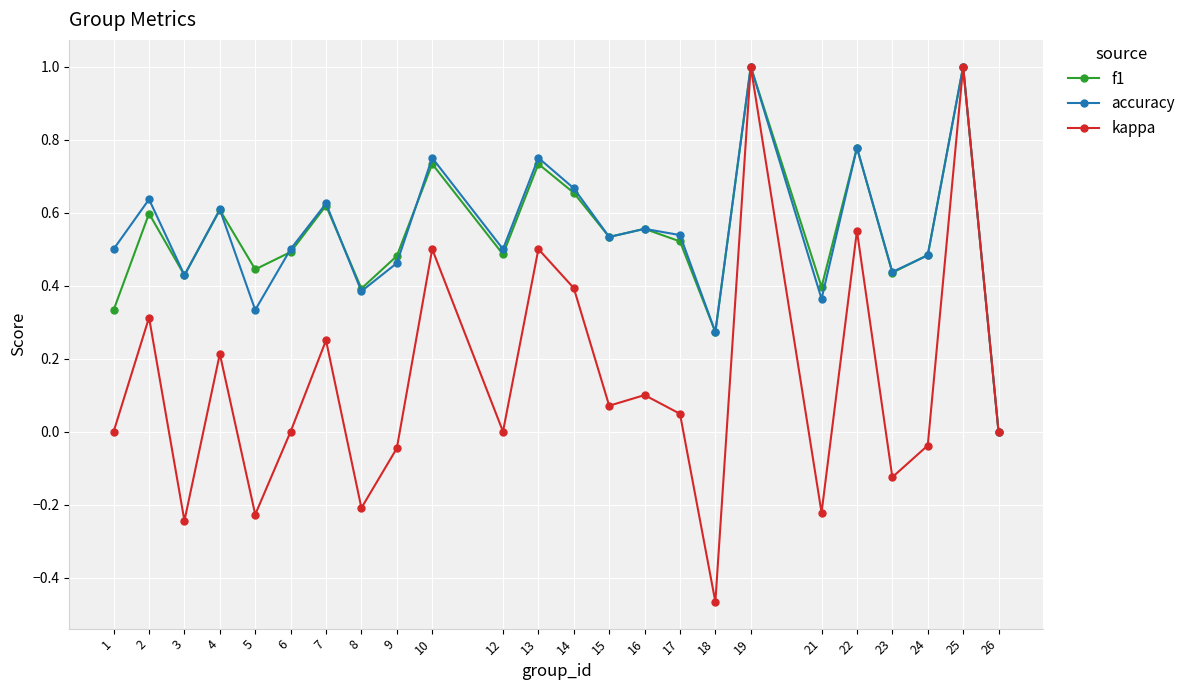

How many data points in f1 are above 0?

23